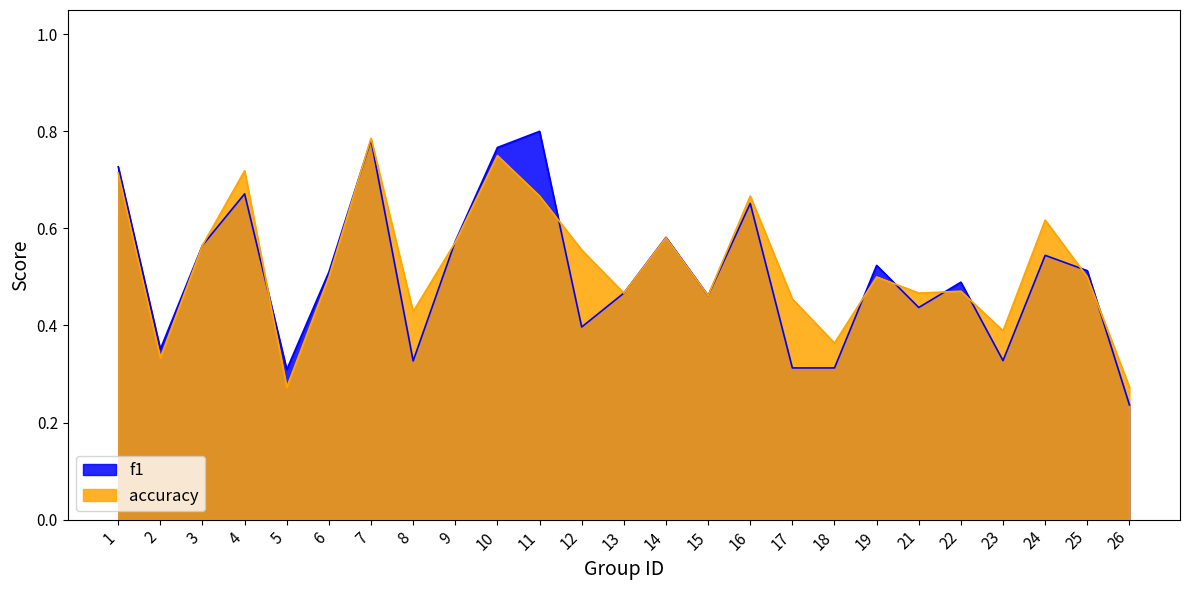

Reading left to right, what are all the values shown in this chart?

f1: 1=0.7	2=0.4	3=0.6	4=0.7	5=0.3	6=0.5	7=0.8	8=0.3	9=0.6	10=0.8	11=0.8	12=0.4	13=0.5	14=0.6	15=0.5	16=0.7	17=0.3	18=0.3	19=0.5	21=0.4	22=0.5	23=0.3	24=0.5	25=0.5	26=0.2
accuracy: 1=0.7	2=0.3	3=0.6	4=0.7	5=0.3	6=0.5	7=0.8	8=0.4	9=0.6	10=0.8	11=0.7	12=0.6	13=0.5	14=0.6	15=0.5	16=0.7	17=0.5	18=0.4	19=0.5	21=0.5	22=0.5	23=0.4	24=0.6	25=0.5	26=0.3